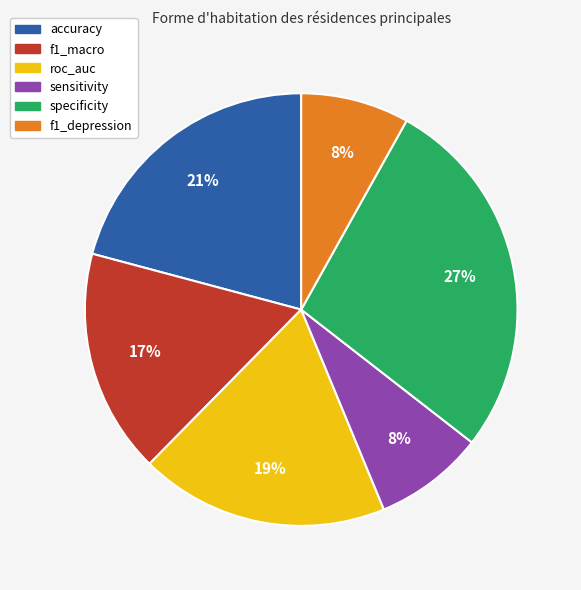

Combined, do accuracy and f1_macro account for over 50%?

No